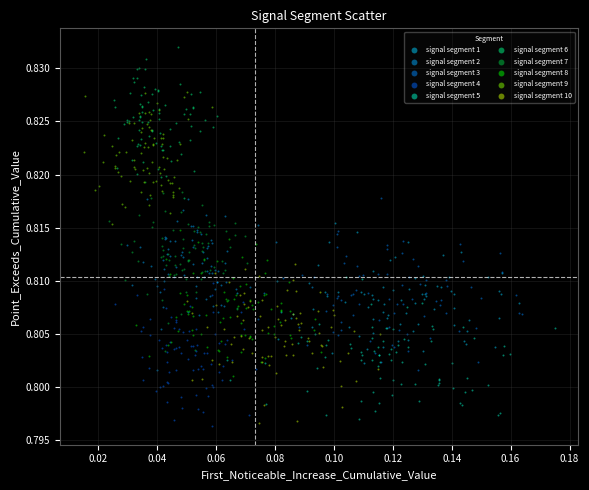

What are all the series names shown in the legend?

signal segment 1, signal segment 2, signal segment 3, signal segment 4, signal segment 5, signal segment 6, signal segment 7, signal segment 8, signal segment 9, signal segment 10